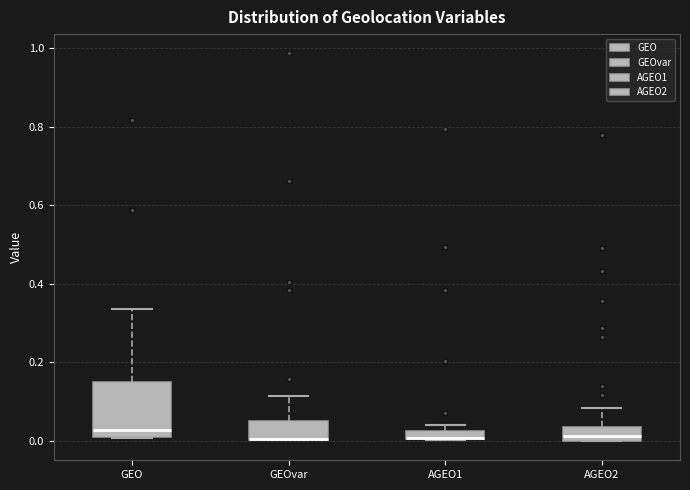

Where is the lower edge of the box for AGEO1 on the y-axis? The values are not printed on the chart, so give them approximately, as read against the axis.

0.00